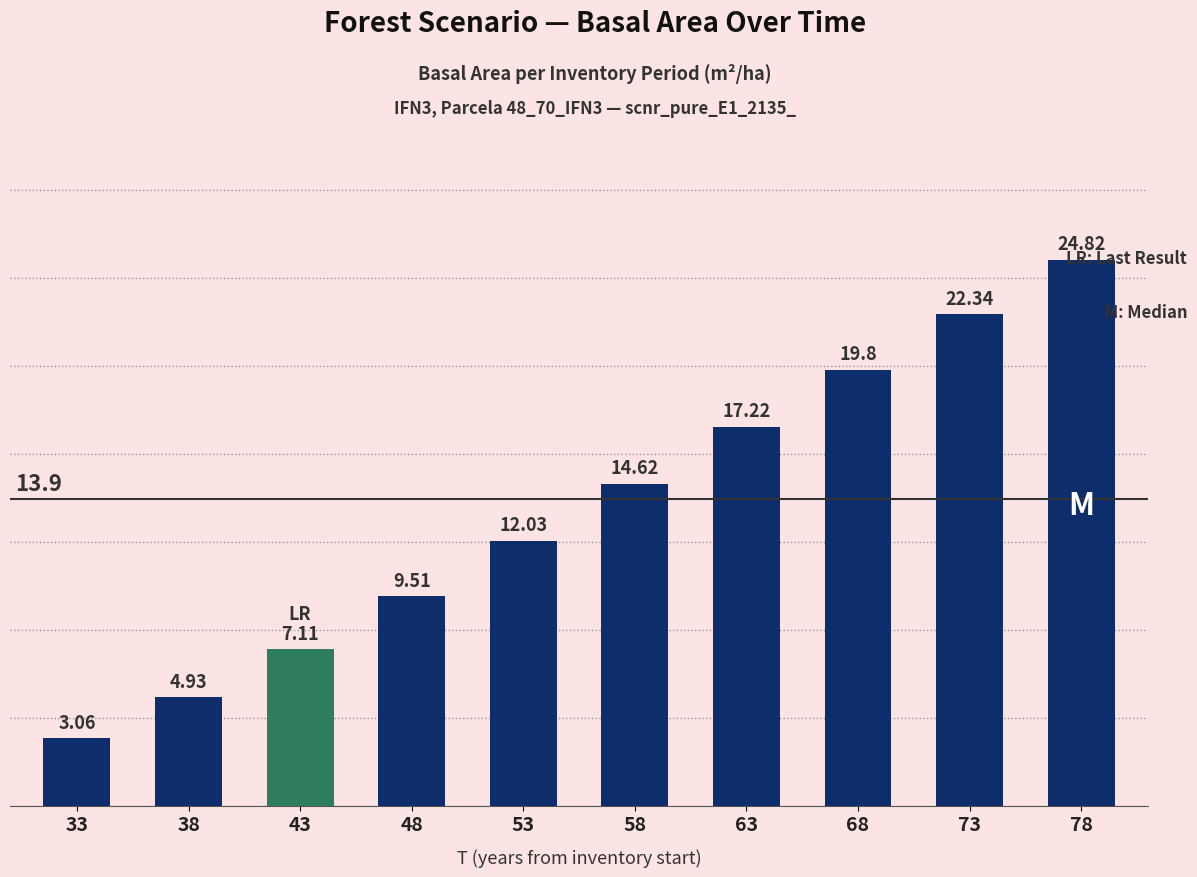

Count the number of values greater than 14.

5